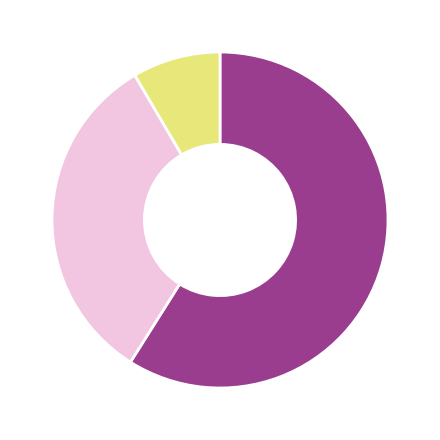

Does any single category account for the majority?

Yes